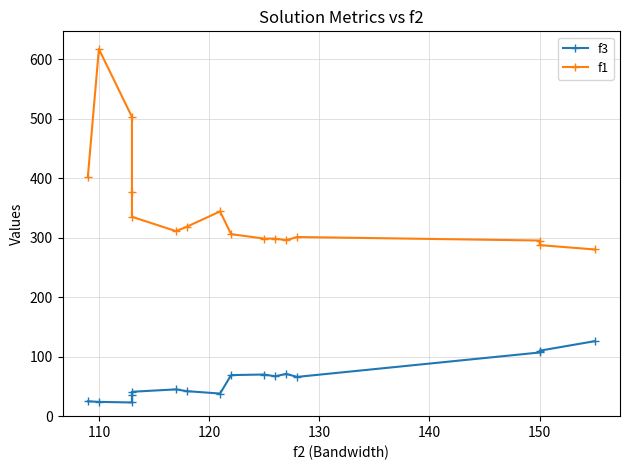

Does the chart have visible grid lines?

Yes